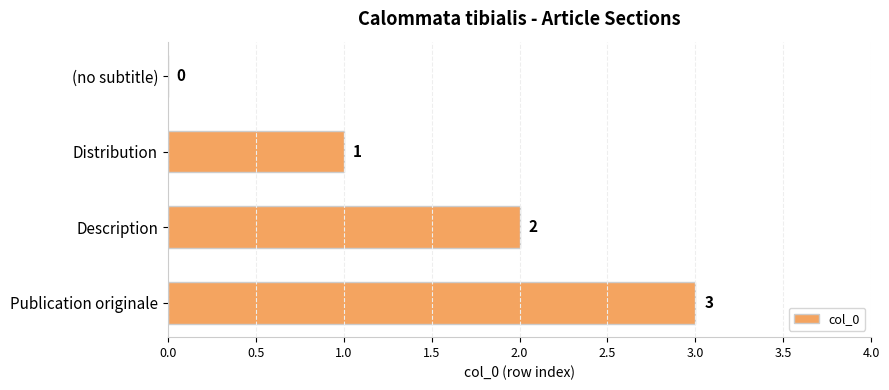

What is the average value?

2